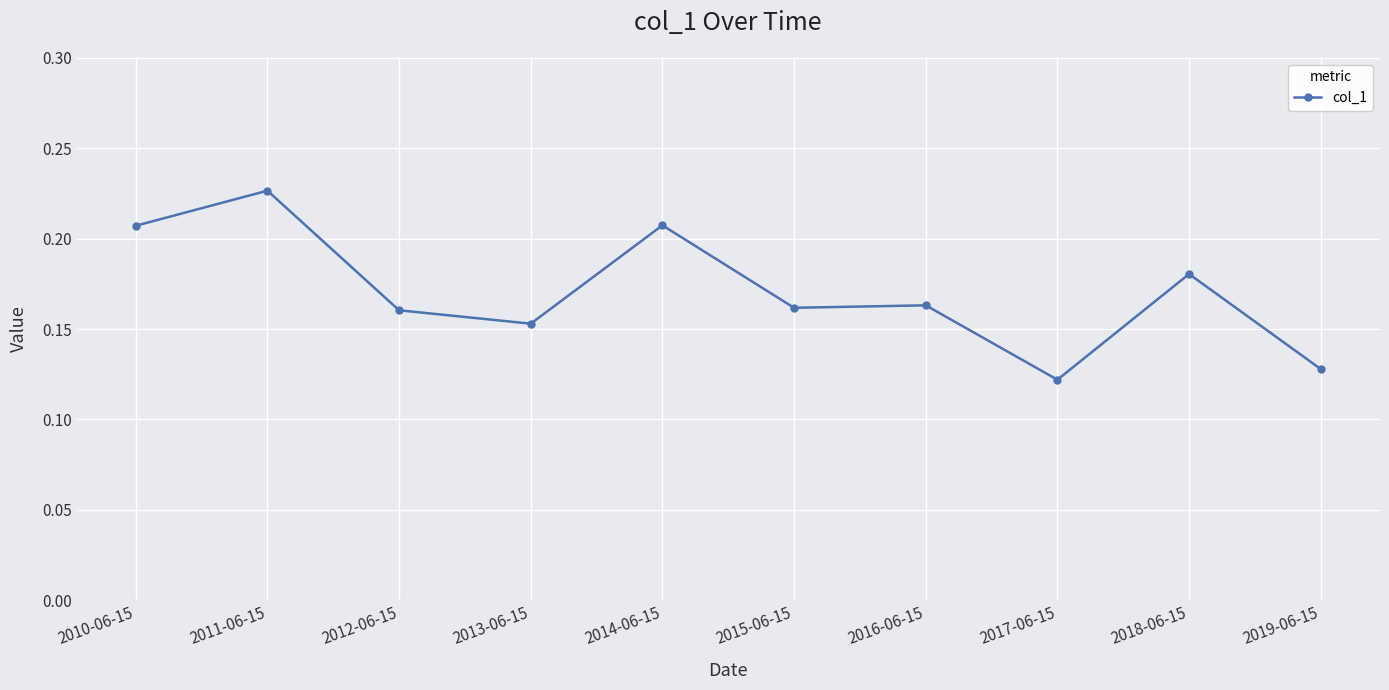

What position from the right is 2014-06-15?

6